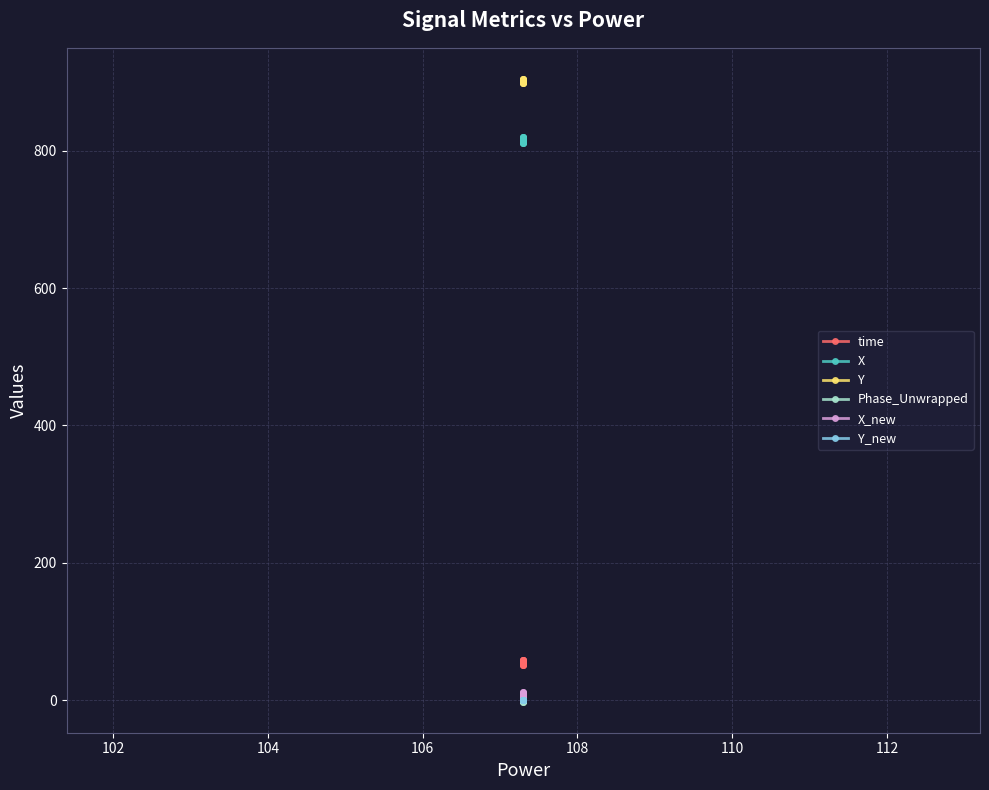

What is the minimum value shown in the chart?

-2.0